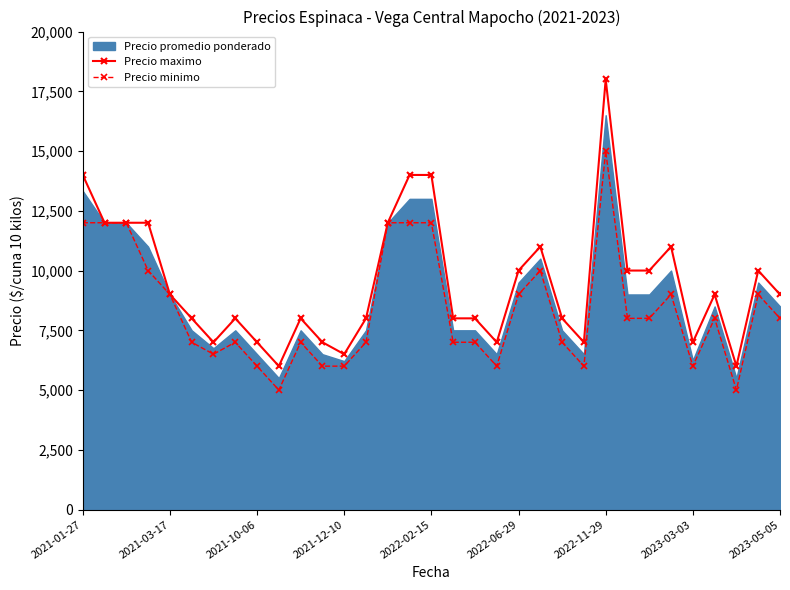

True or false: Precio minimo has more than 2 interior local peaks.

True